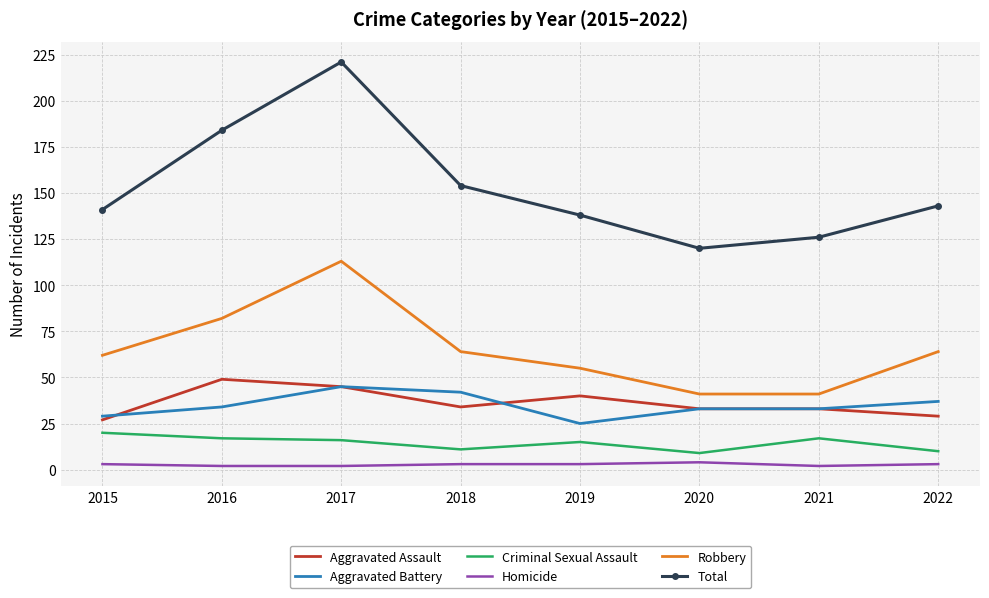

What is the minimum value for Total?

120